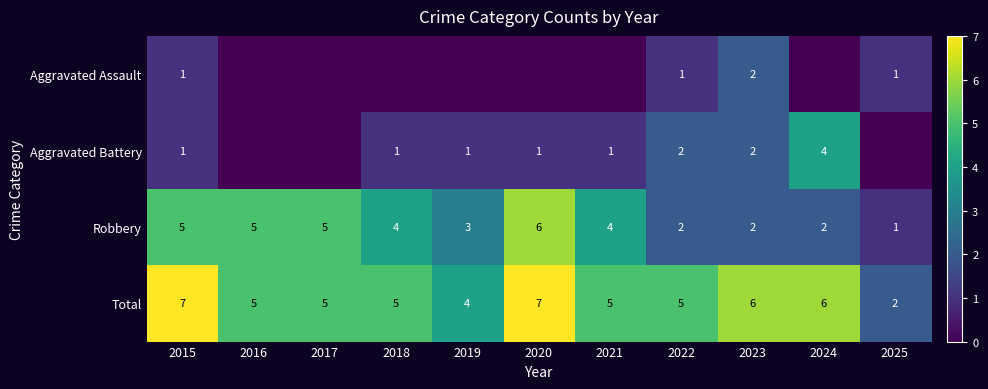

Where is Total nearest to the value 4?

2019